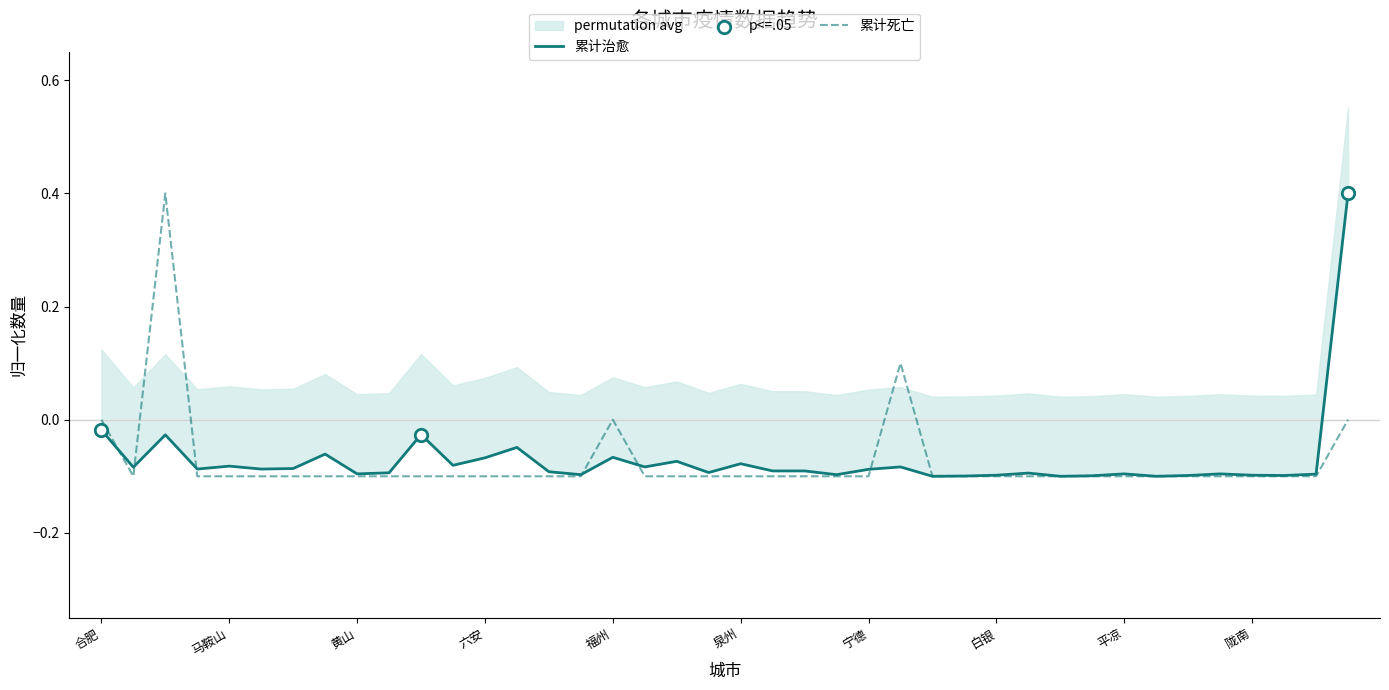

At which category is the sum across all series the highest?

广州